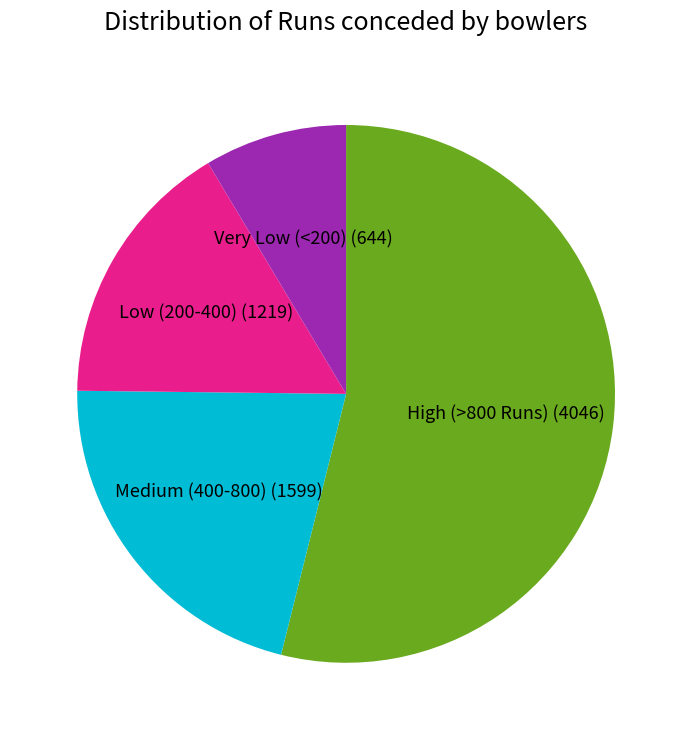

What is the largest slice in the pie chart?

High (>800 Runs) (4046)